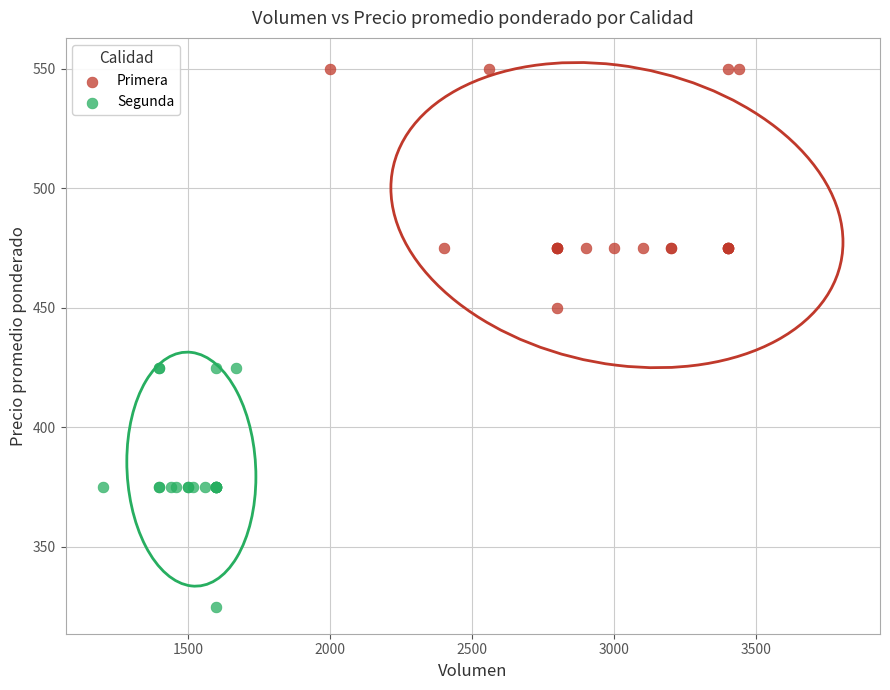

Which series contains the lowest Y value?

Segunda